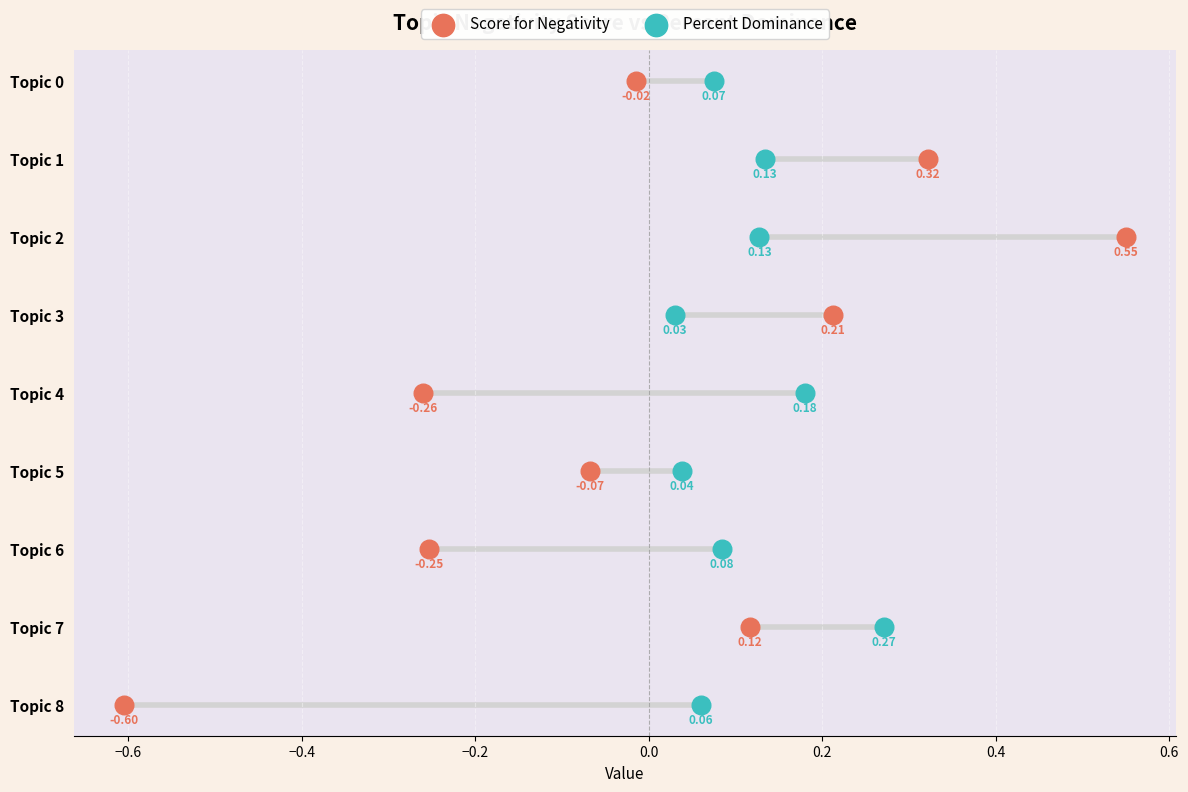

What are all the series names shown in the legend?

Score for Negativity, Percent Dominance